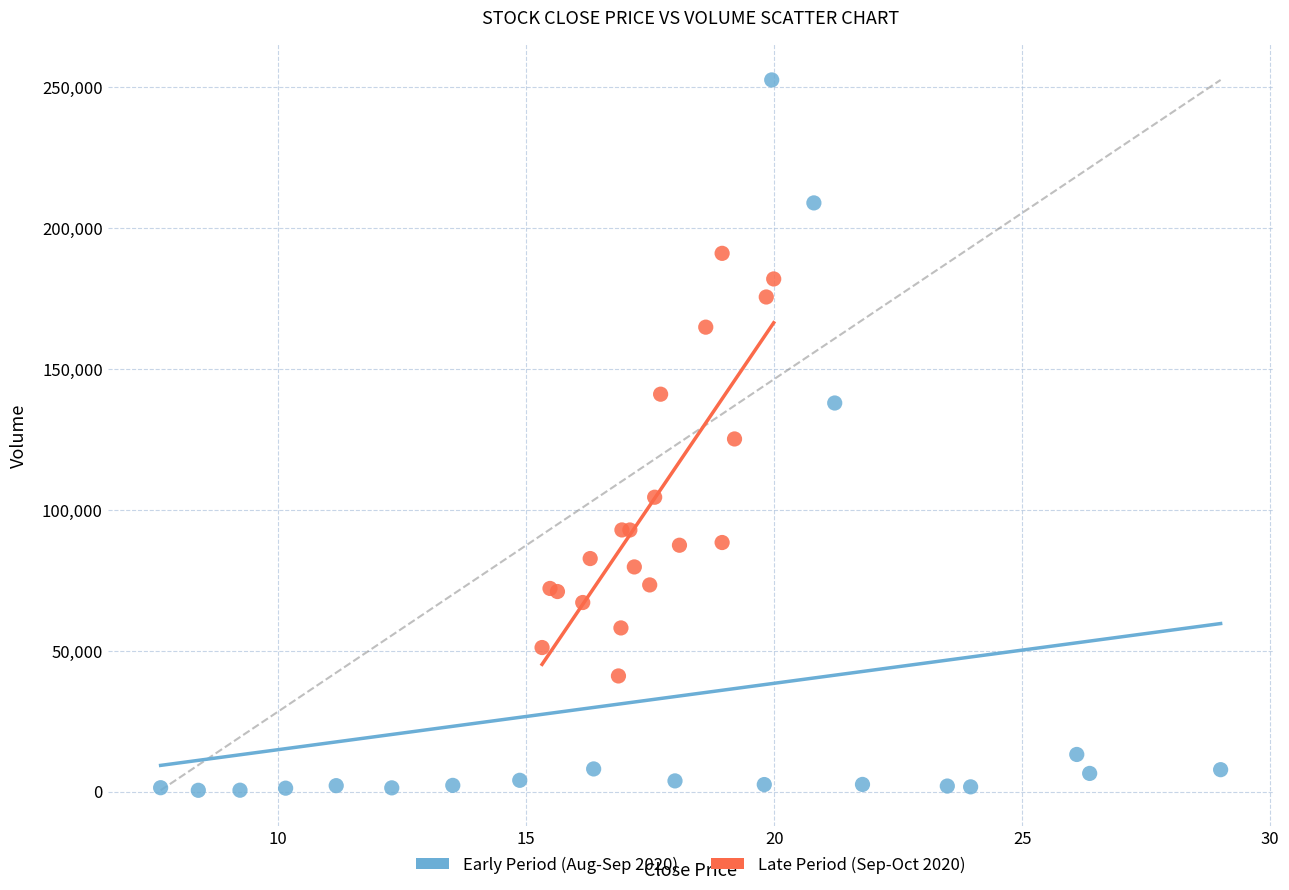

Which series contains the highest Y value?

Early Period (Aug-Sep 2020)